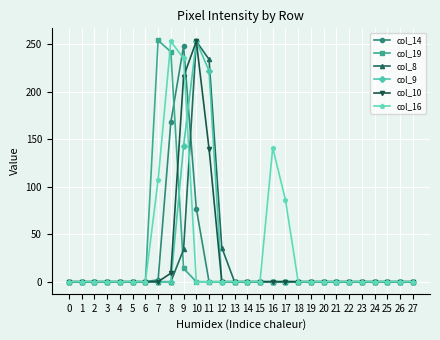

What is the difference between the highest and lowest values at 10?

253